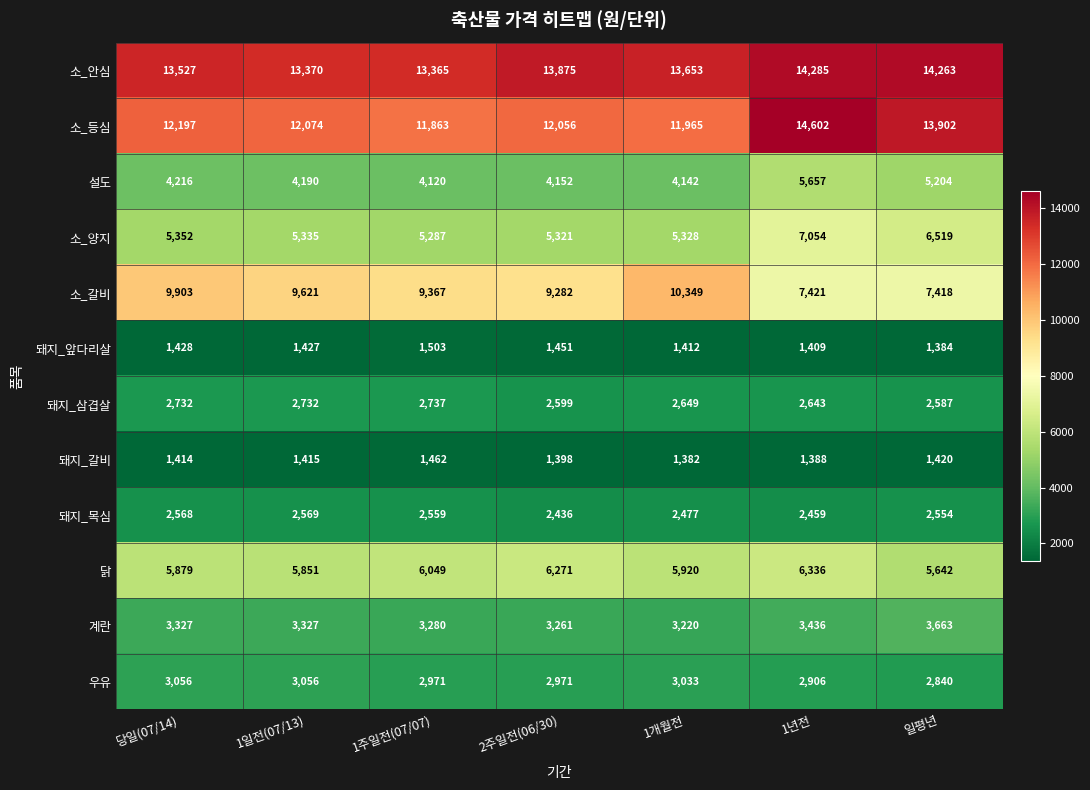

How many data points does each series have?

7